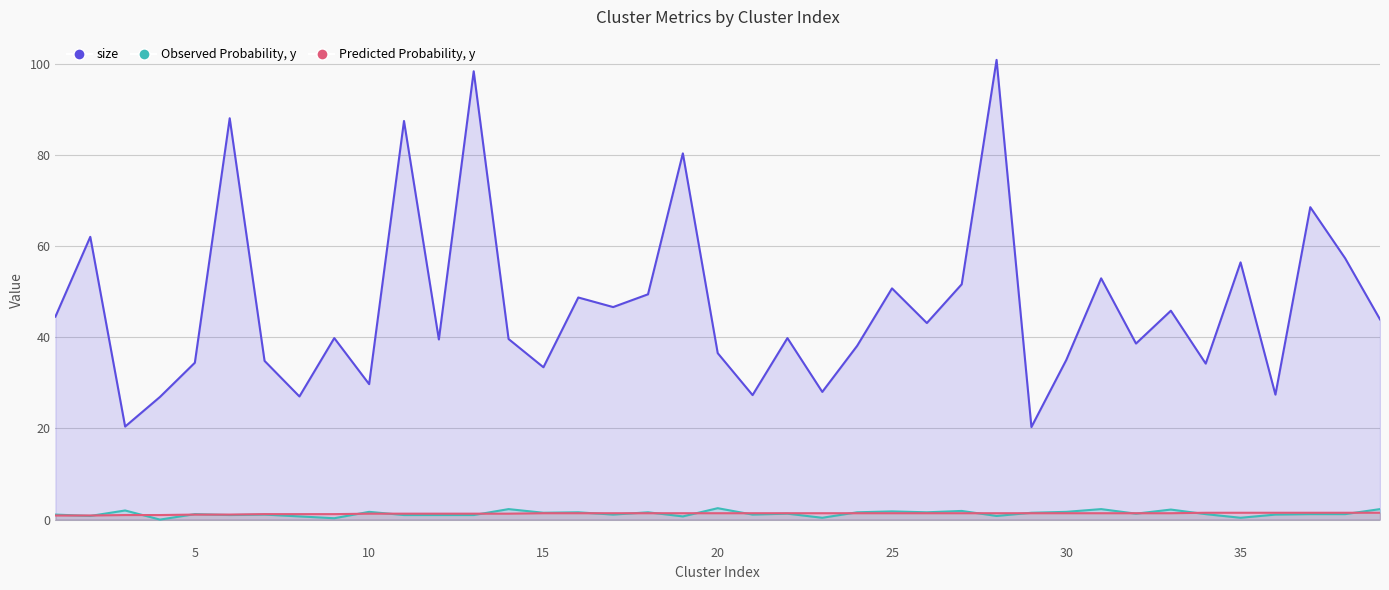

How many values in Observed Probability, y are above zero?

38